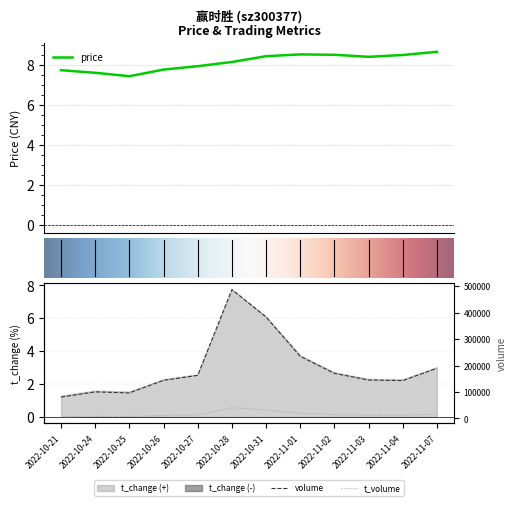

Which series has the widest spread of values?

volume